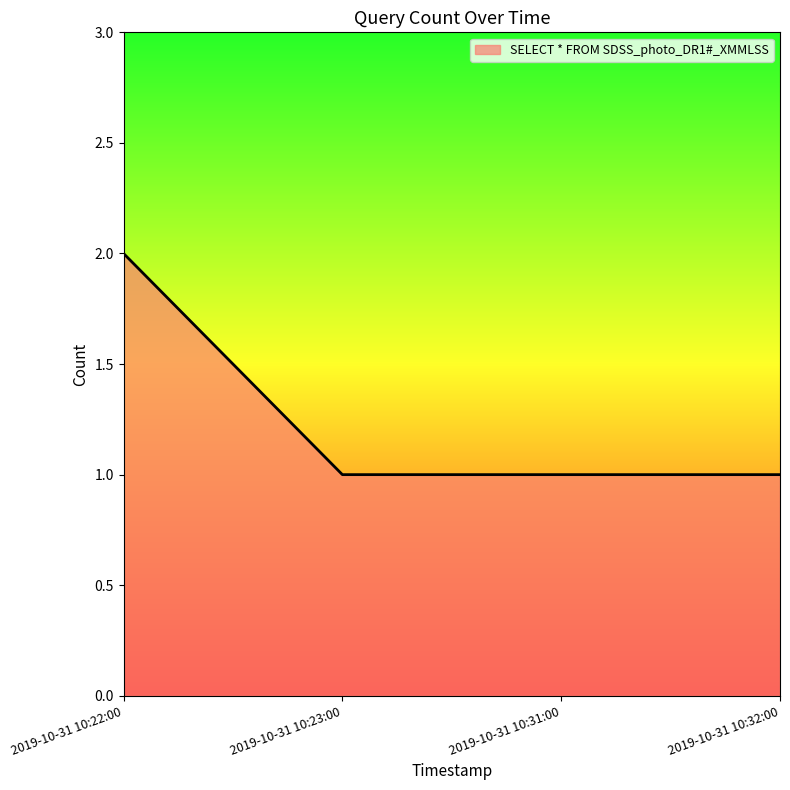

What position from the left is 2019-10-31 10:23:00?

2